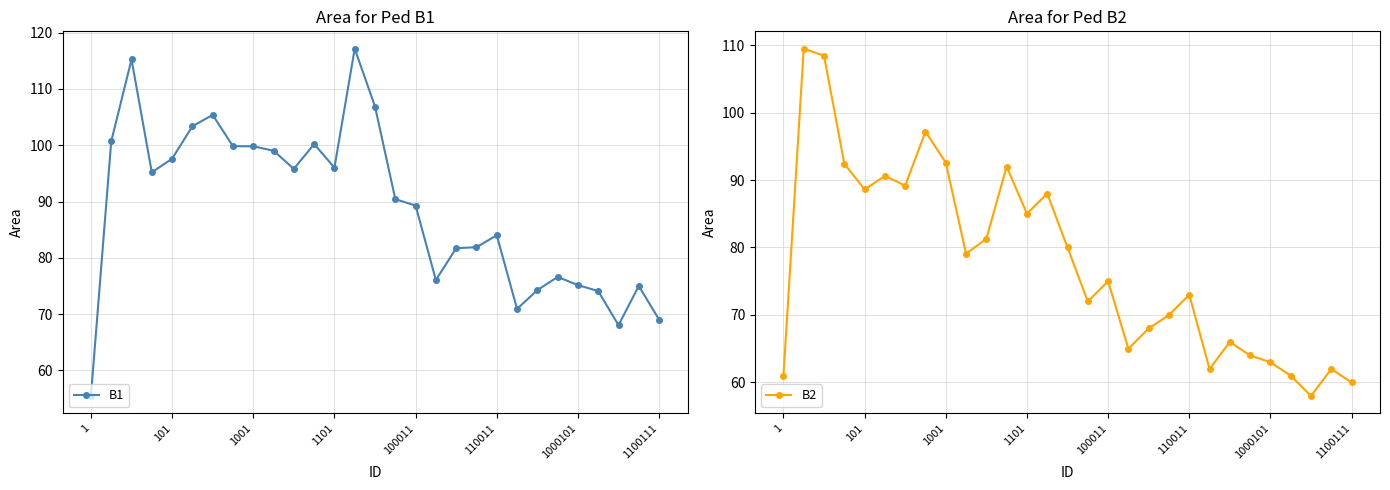

True or false: B2 and B1 cross at least once.

True